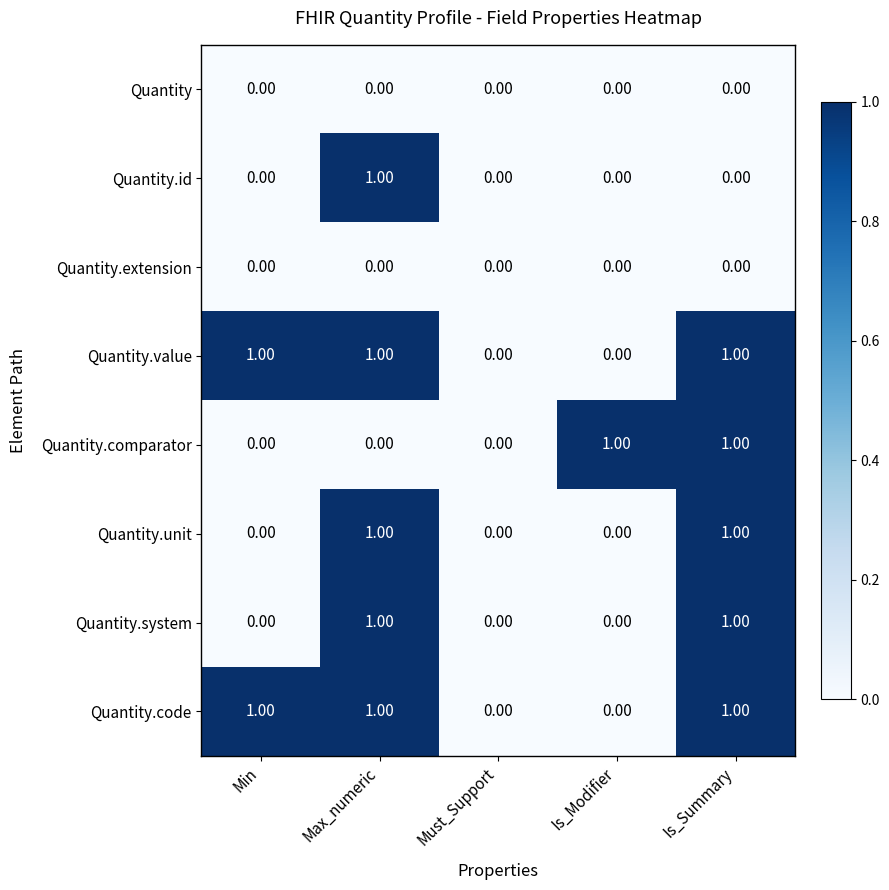

Is the value of Quantity.value at Is_Summary greater than the value of Quantity.id at Is_Modifier?

Yes